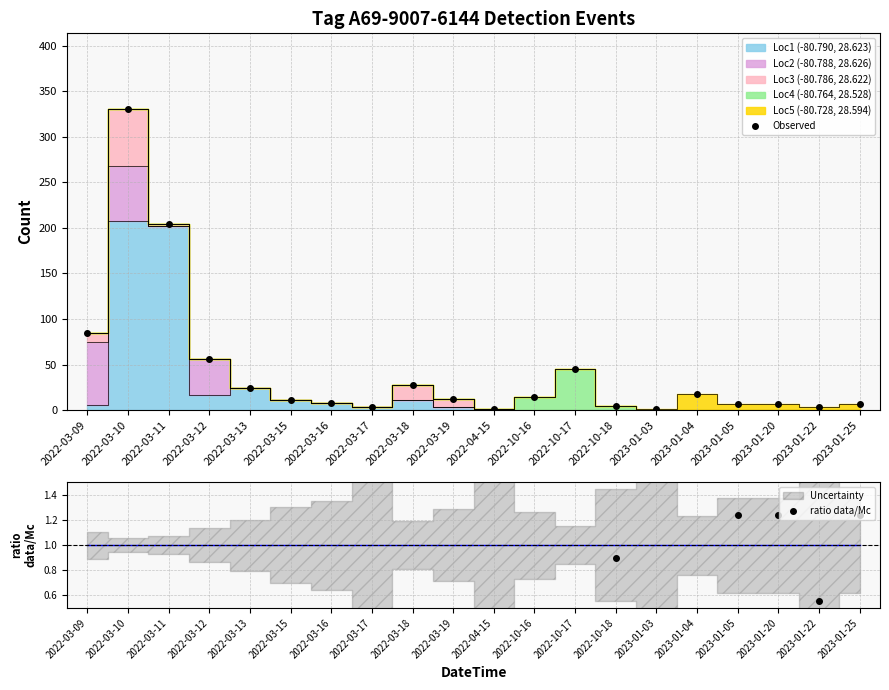

At which category is the sum across all series the highest?

2022-03-10